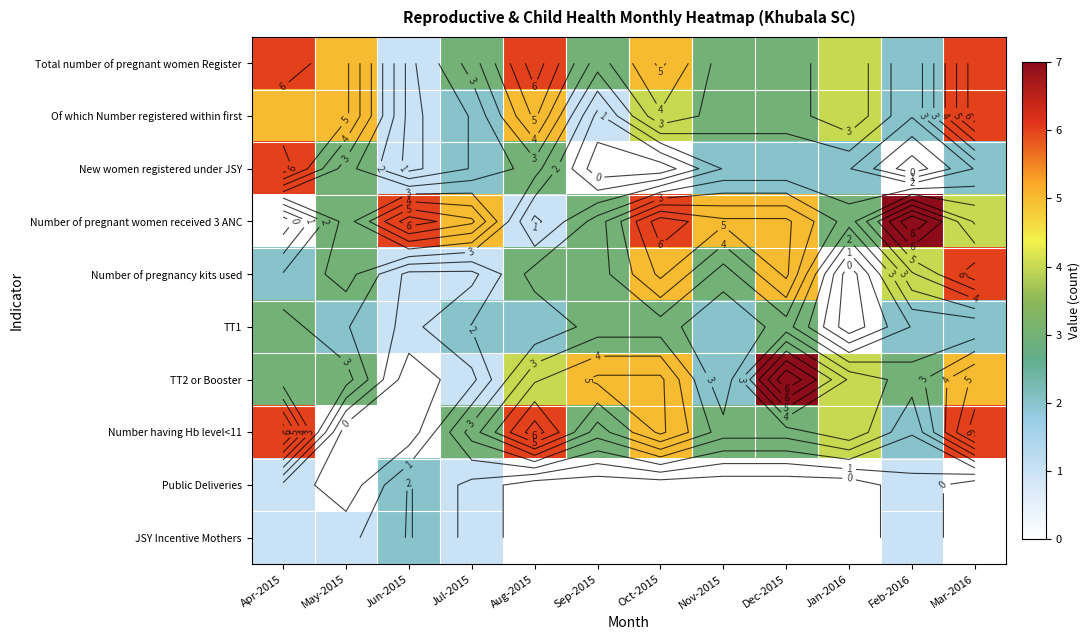

Which has a higher value, May-2015 or Aug-2015?

Aug-2015